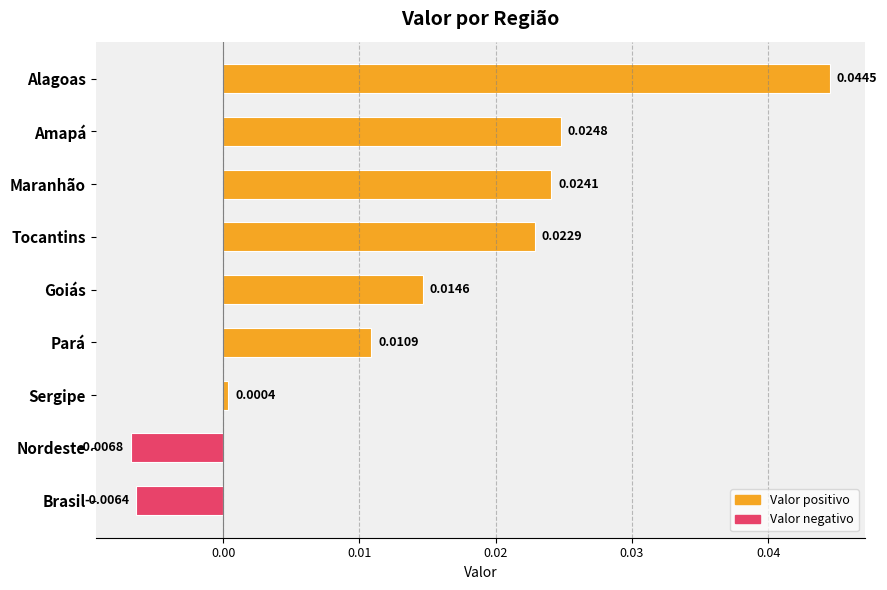

At which label is the value closest to 0?

Sergipe